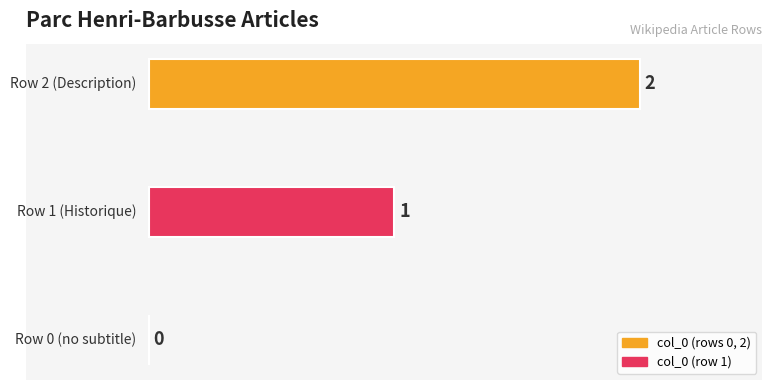

How many values are between 0 and 2?

3